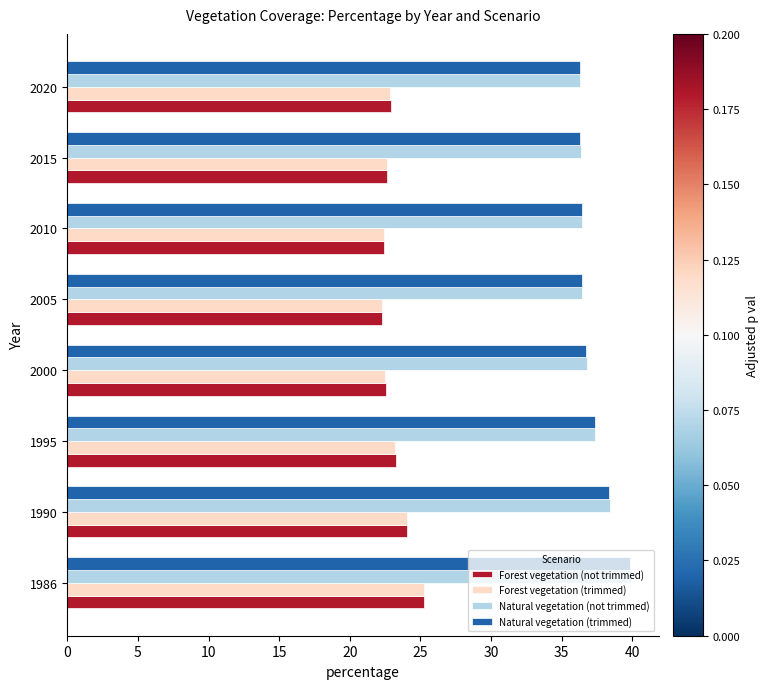

What is the difference between the maximum and minimum values in the Natural vegetation (trimmed) series?

3.6